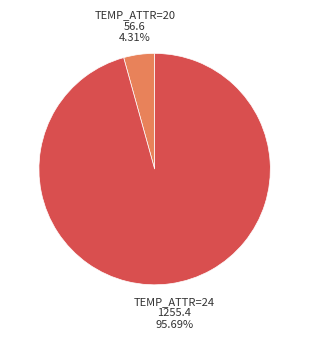

Rank the categories by value from highest to lowest.

TEMP_ATTR=24, TEMP_ATTR=20